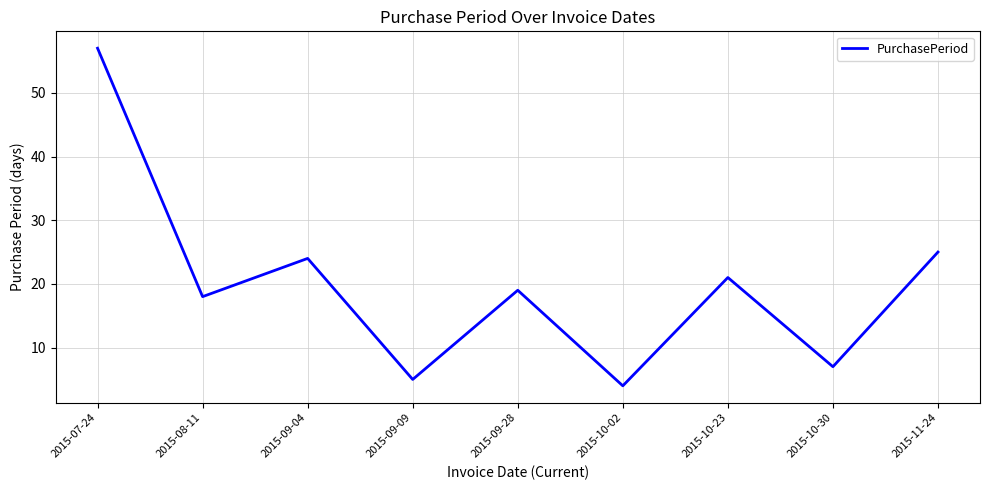

True or false: the data shows 4 at 2015-10-02.

True